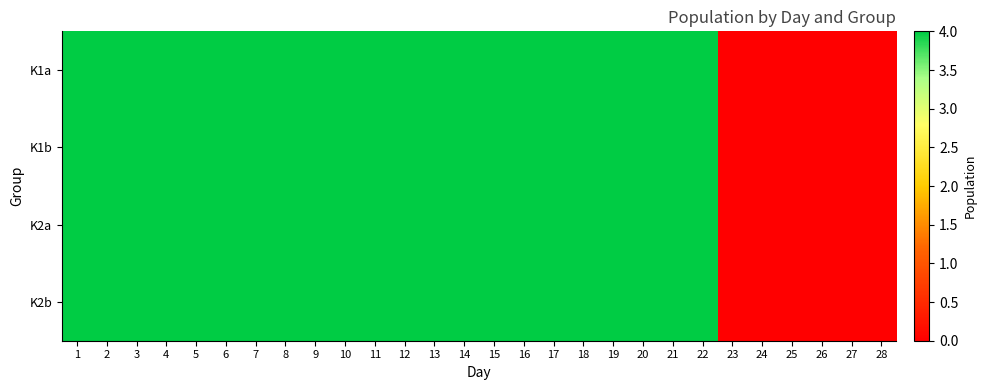

At which category is the sum across all series the highest?

1